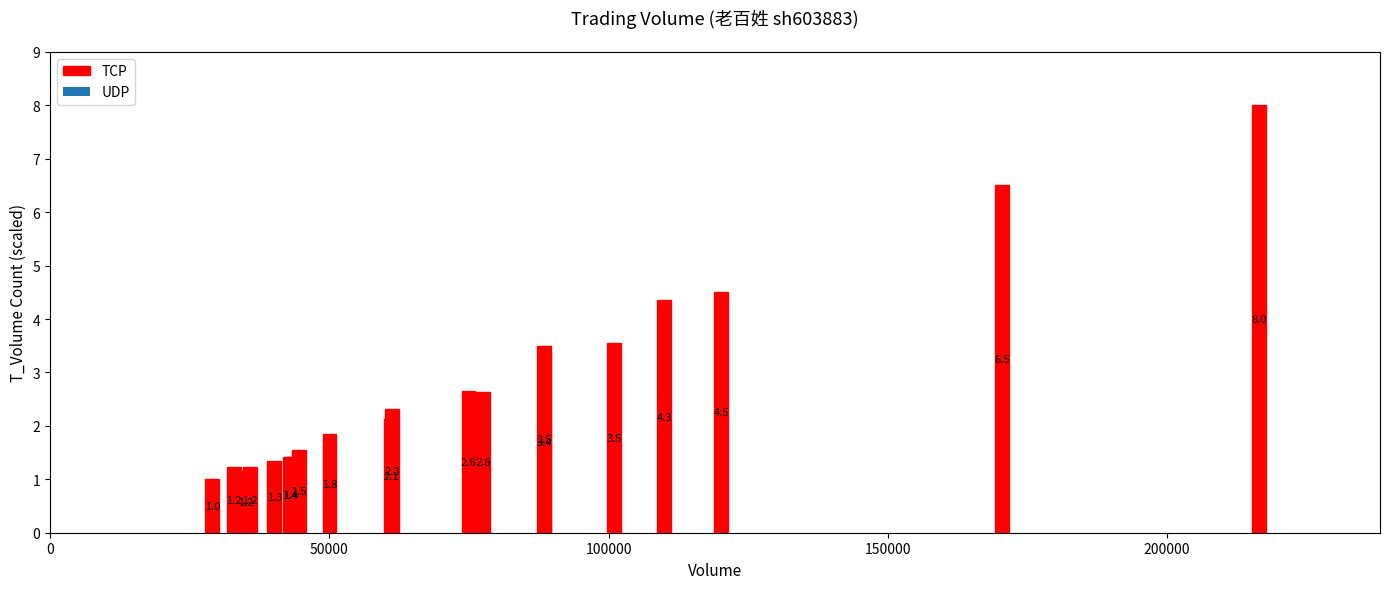

What is the greatest value displayed?

8.0